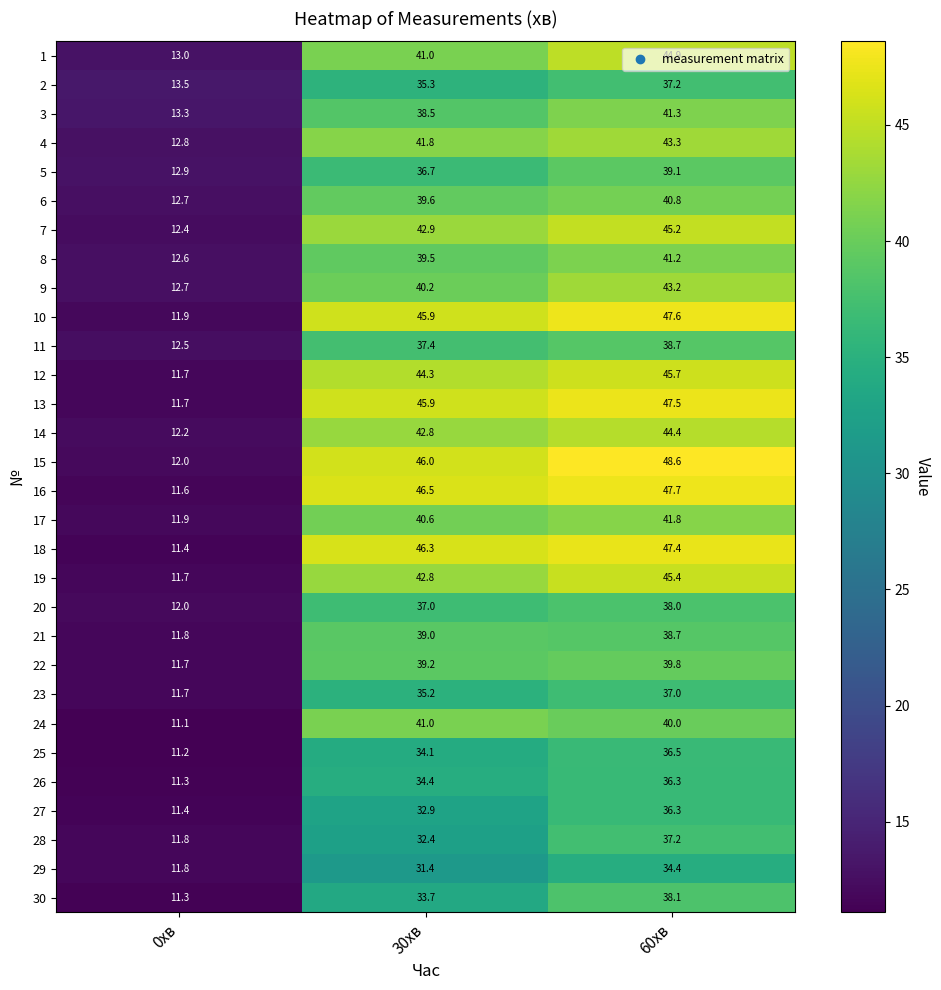

How many data points does each series have?

3